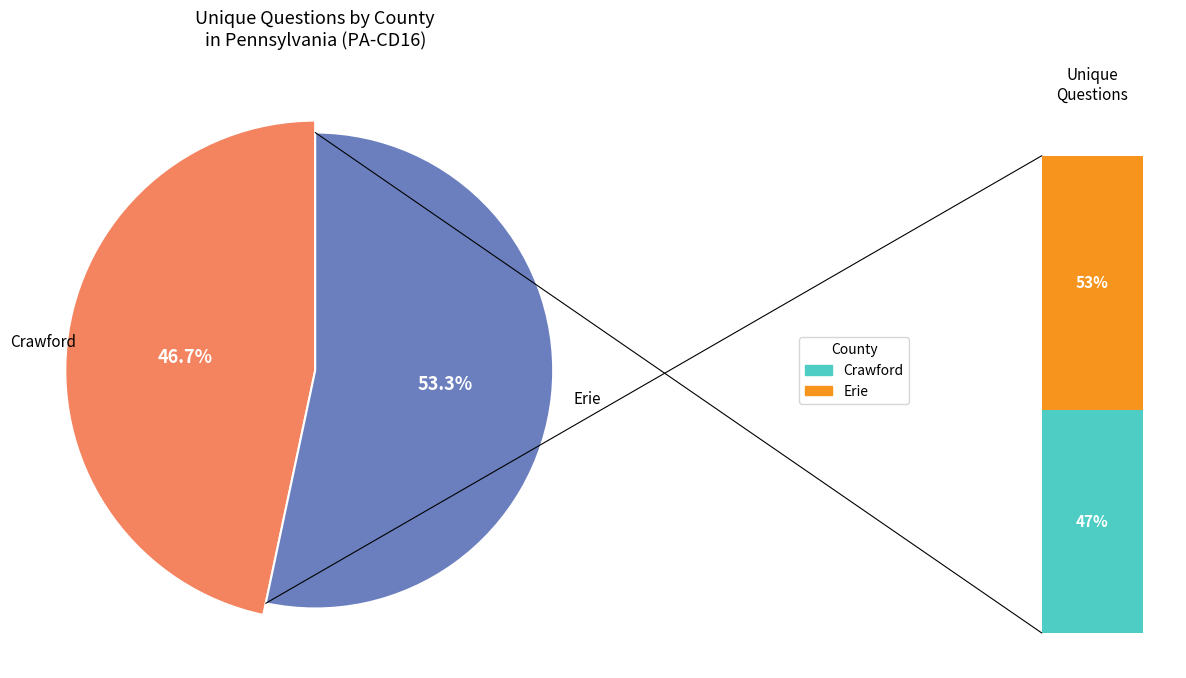

To the nearest percent, what is the difference between the largest and smallest slice percentages?

7%